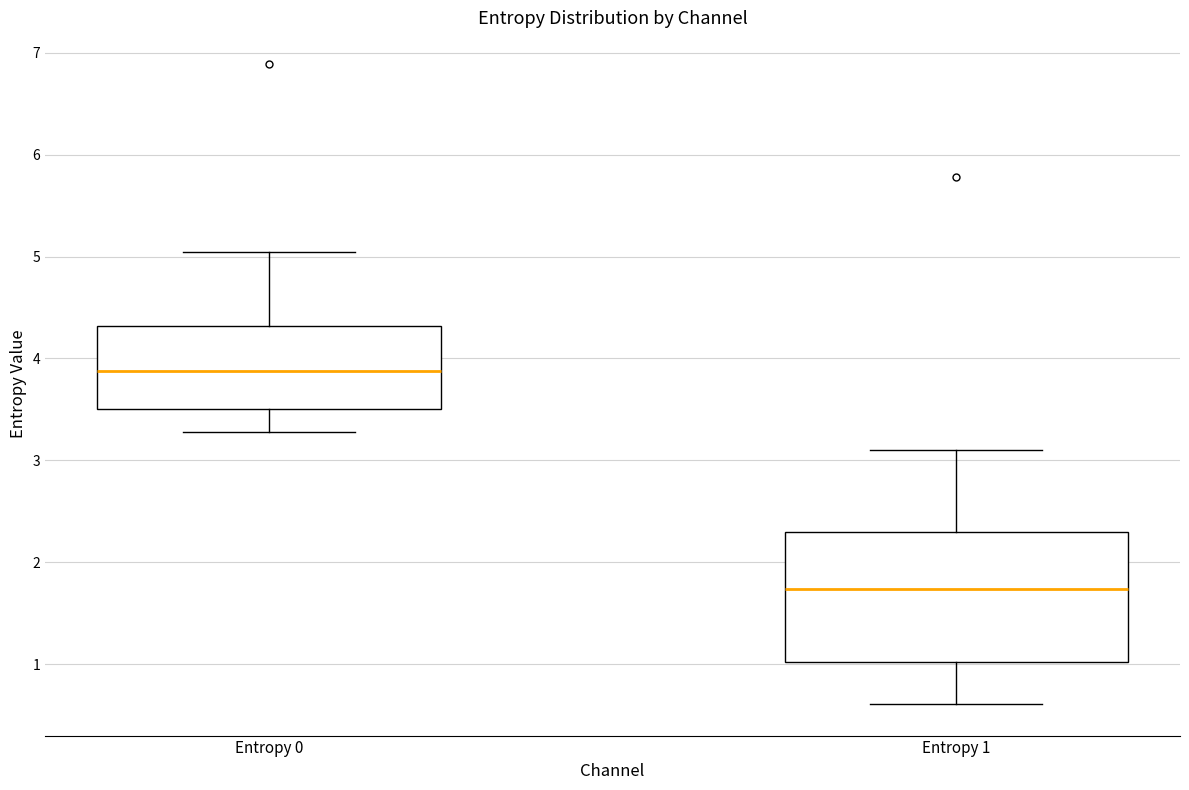

Where is the upper edge of the box for Entropy 1 on the y-axis? The values are not printed on the chart, so give them approximately, as read against the axis.

2.3